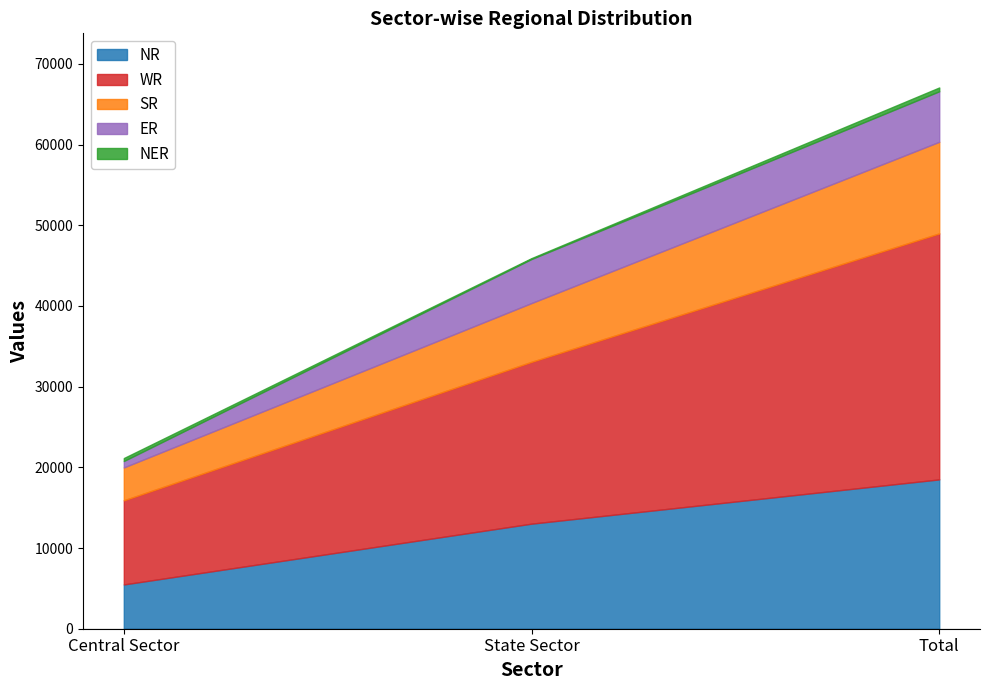

Which has a higher value, Central Sector or Total?

Total